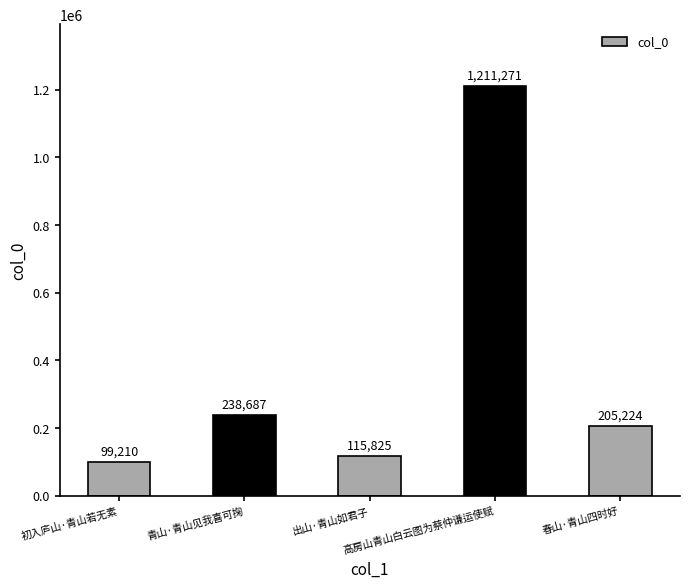

How many bars are there in total?

5